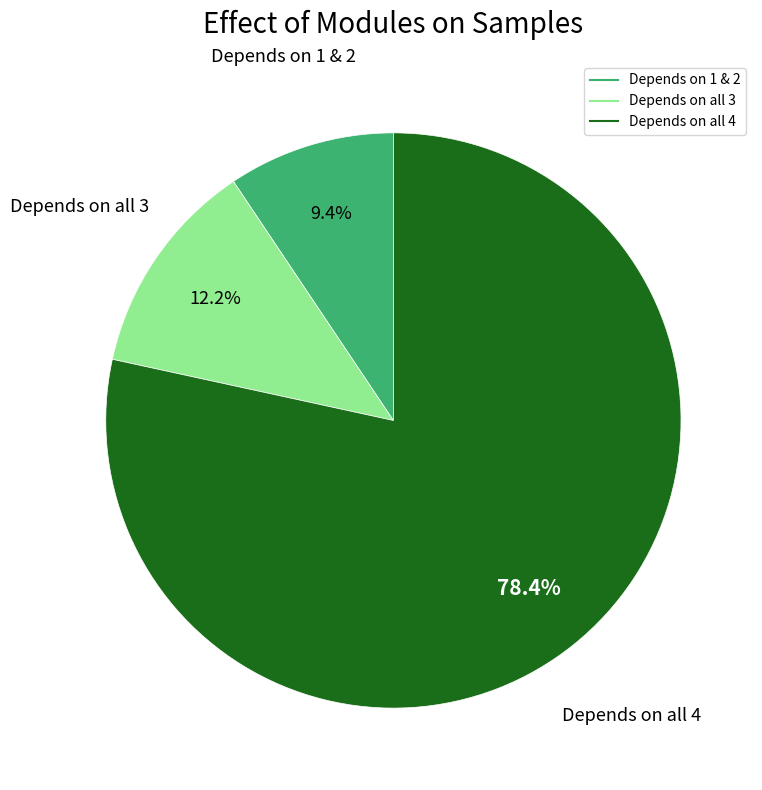

Does any single category account for the majority?

Yes